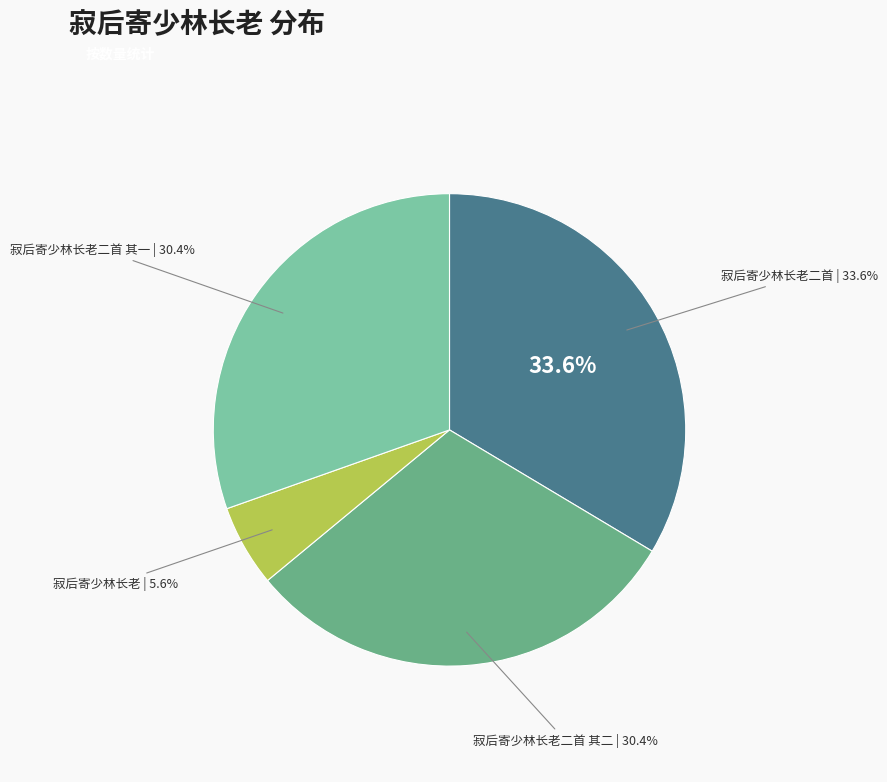

Rank the categories by value from lowest to highest.

寂后寄少林长老, 寂后寄少林长老二首 其二, 寂后寄少林长老二首 其一, 寂后寄少林长老二首